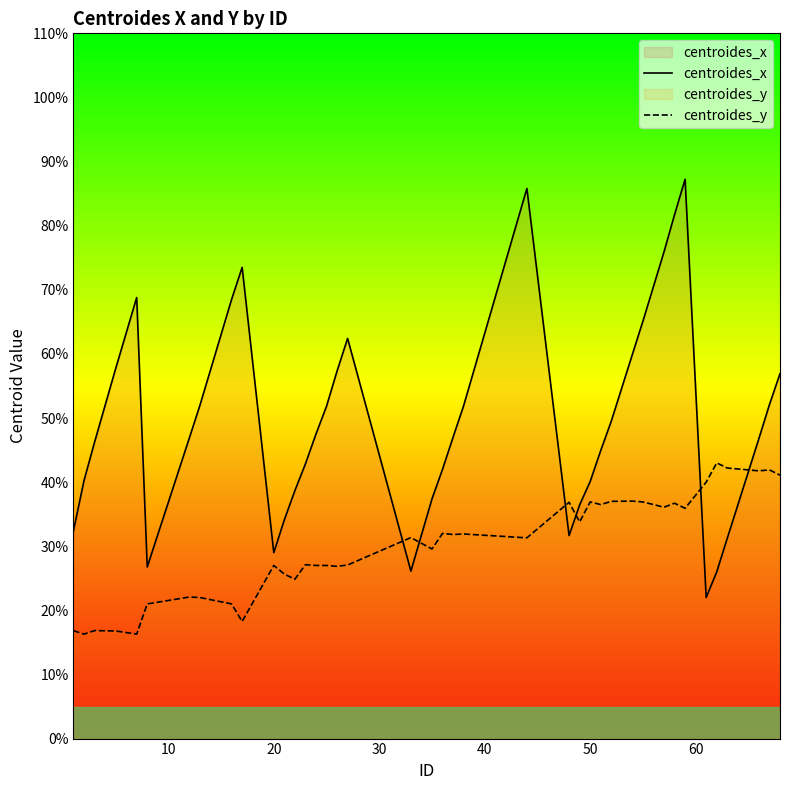

What is the lowest value of the centroides_y series?

16.3